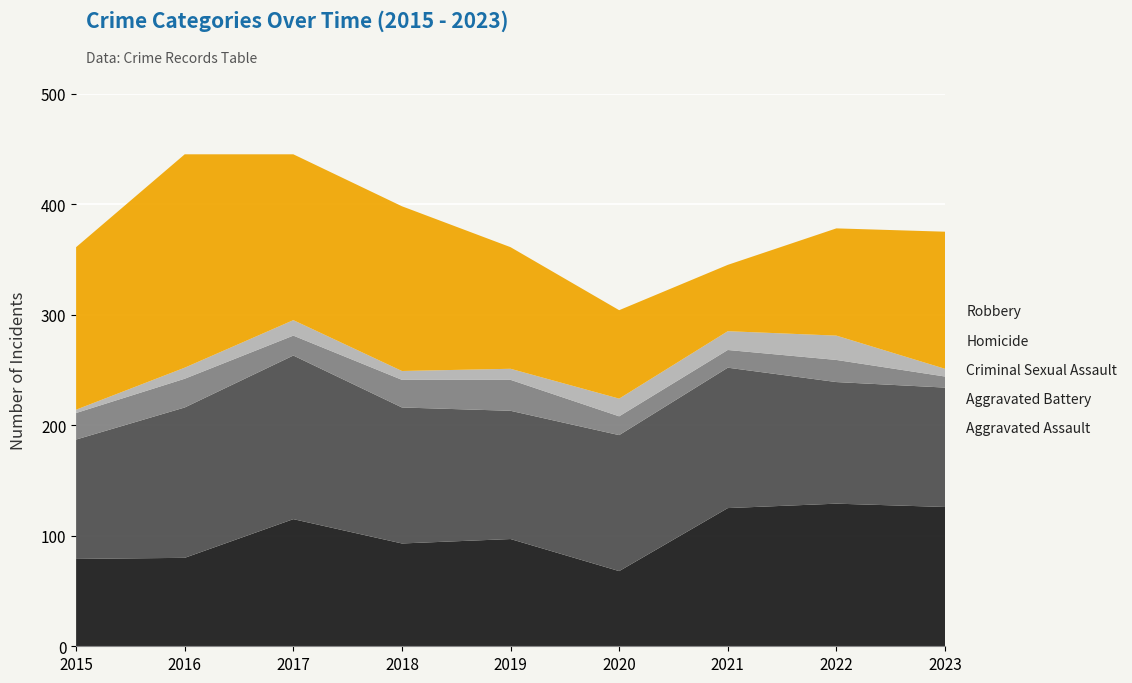

Reading left to right, transcribe all the data shown in this chart.

Aggravated Assault: 2015=79	2016=80	2017=115	2018=93	2019=97	2020=68	2021=125	2022=129	2023=126
Aggravated Battery: 2015=108	2016=136	2017=148	2018=123	2019=116	2020=123	2021=127	2022=110	2023=108
Criminal Sexual Assault: 2015=24	2016=26	2017=18	2018=25	2019=28	2020=17	2021=16	2022=20	2023=10
Homicide: 2015=3	2016=10	2017=14	2018=8	2019=10	2020=16	2021=17	2022=22	2023=7
Robbery: 2015=147	2016=193	2017=150	2018=149	2019=110	2020=80	2021=60	2022=97	2023=124